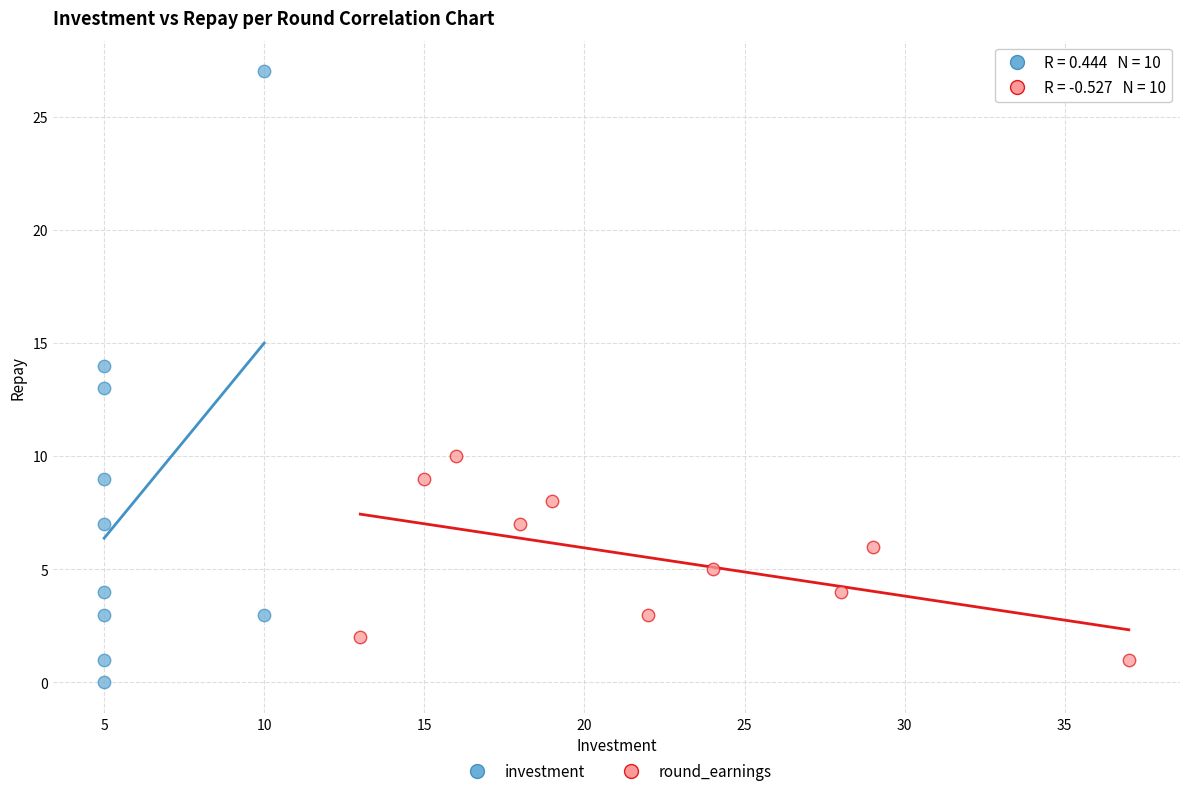

Which series reaches the maximum Y coordinate?

investment